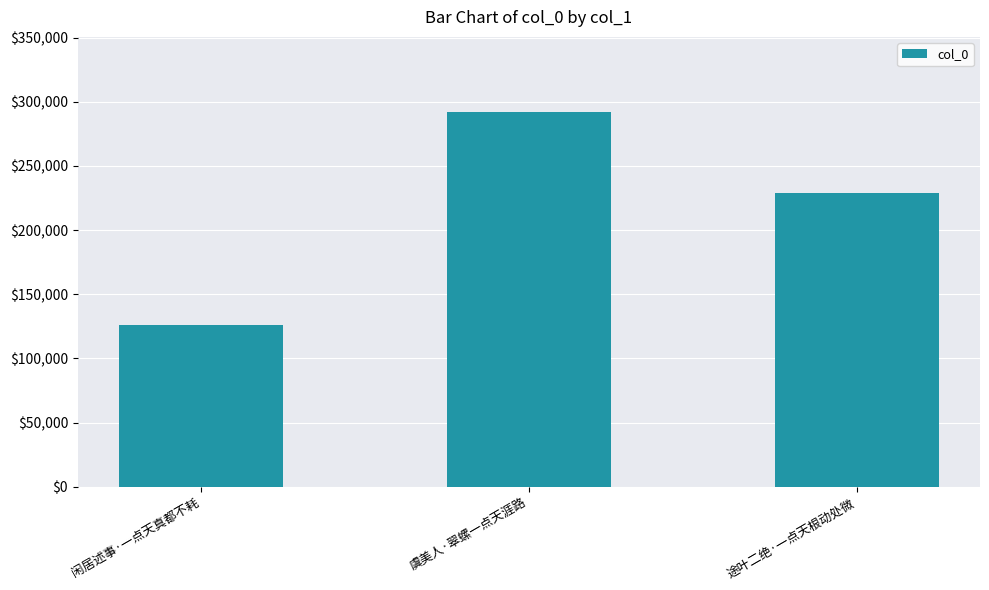

The chart shows a value of 35672 at 闲居述事·一点天真都不耗. True or false?

False